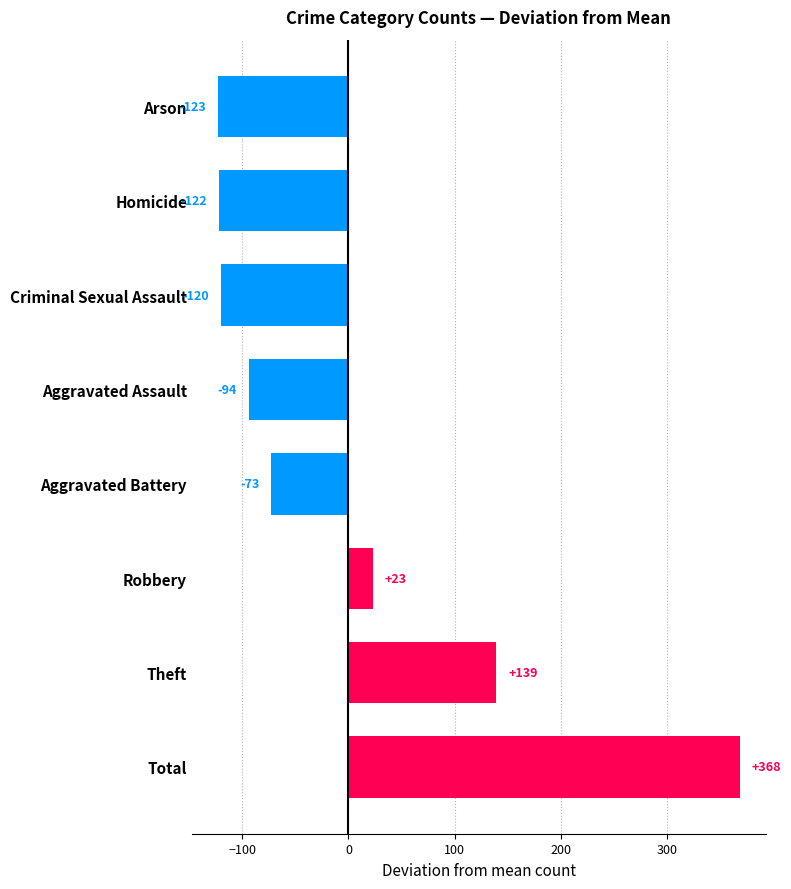

Count the number of data series in this chart.

1